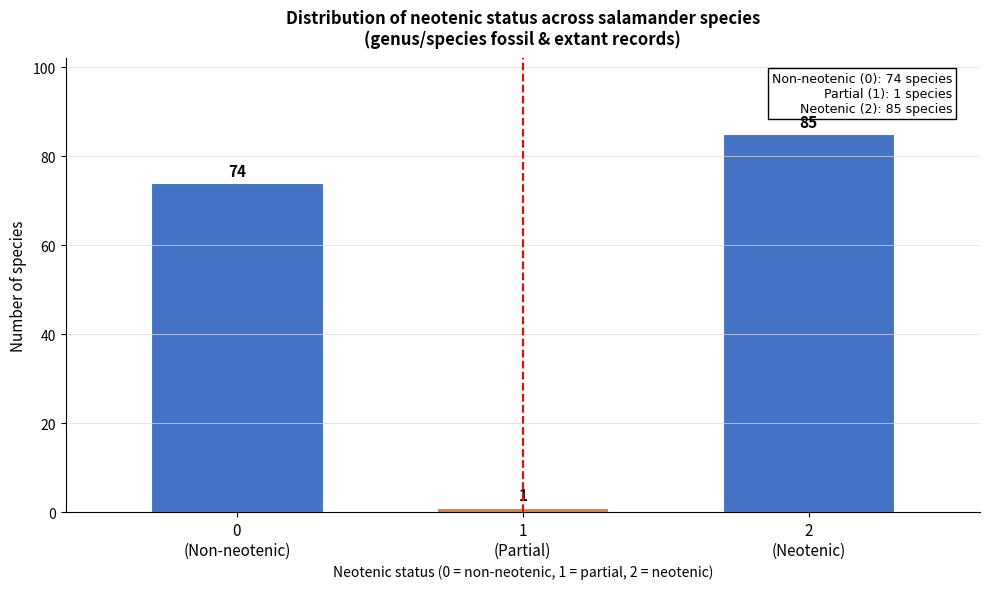

Reading right to left, list all the values displayed in this chart.

85	1	74